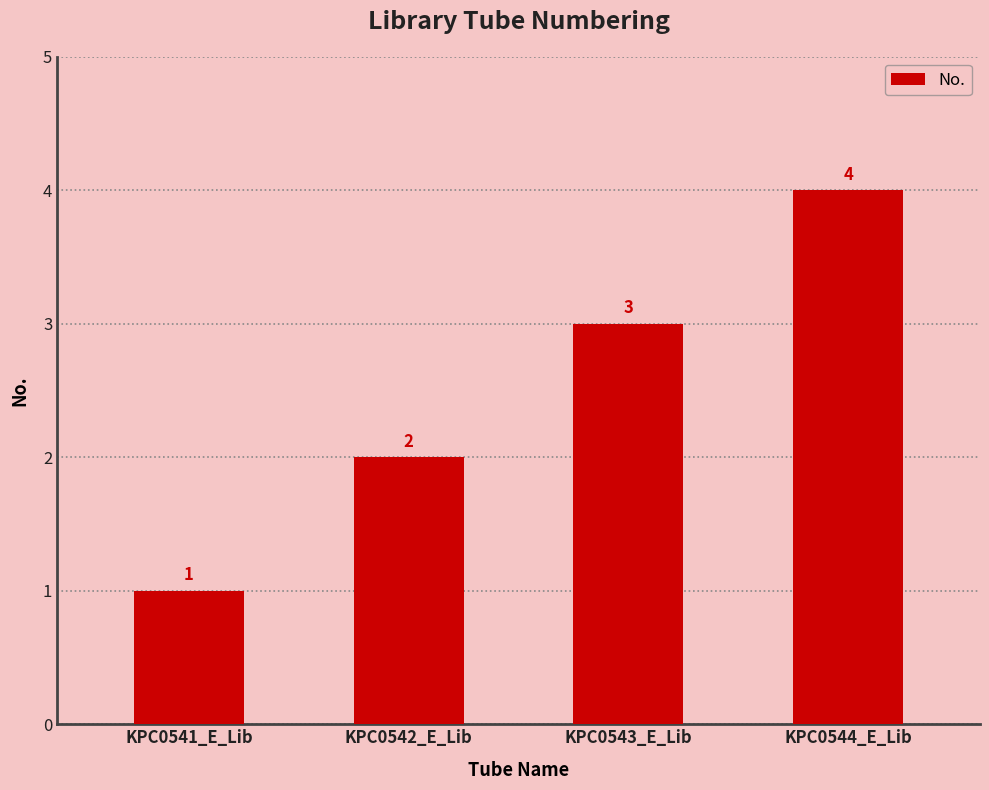

What position from the right is KPC0543_E_Lib?

2